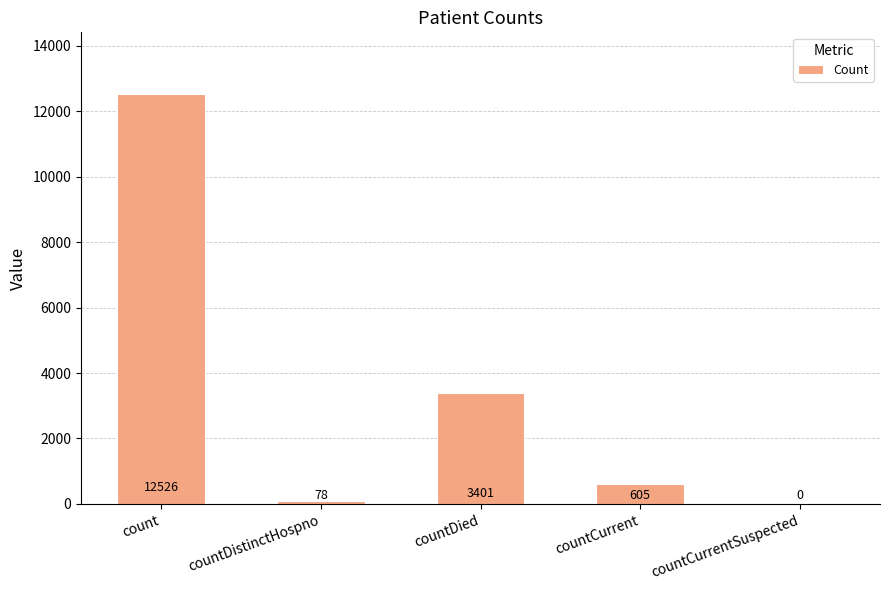

Which category has the highest value across all series?

count